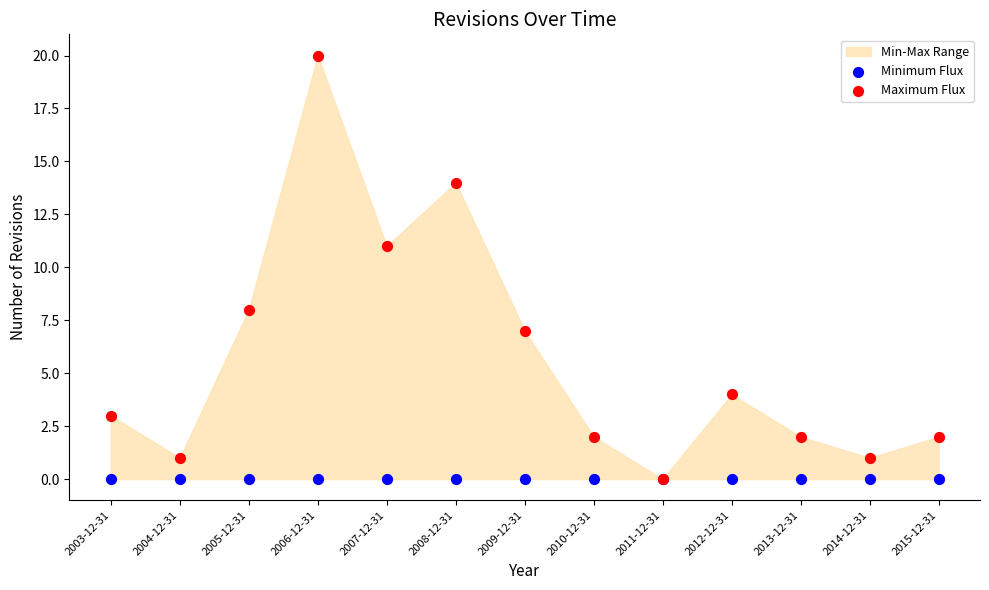

Across all series, what Y value is closest to 10?

11